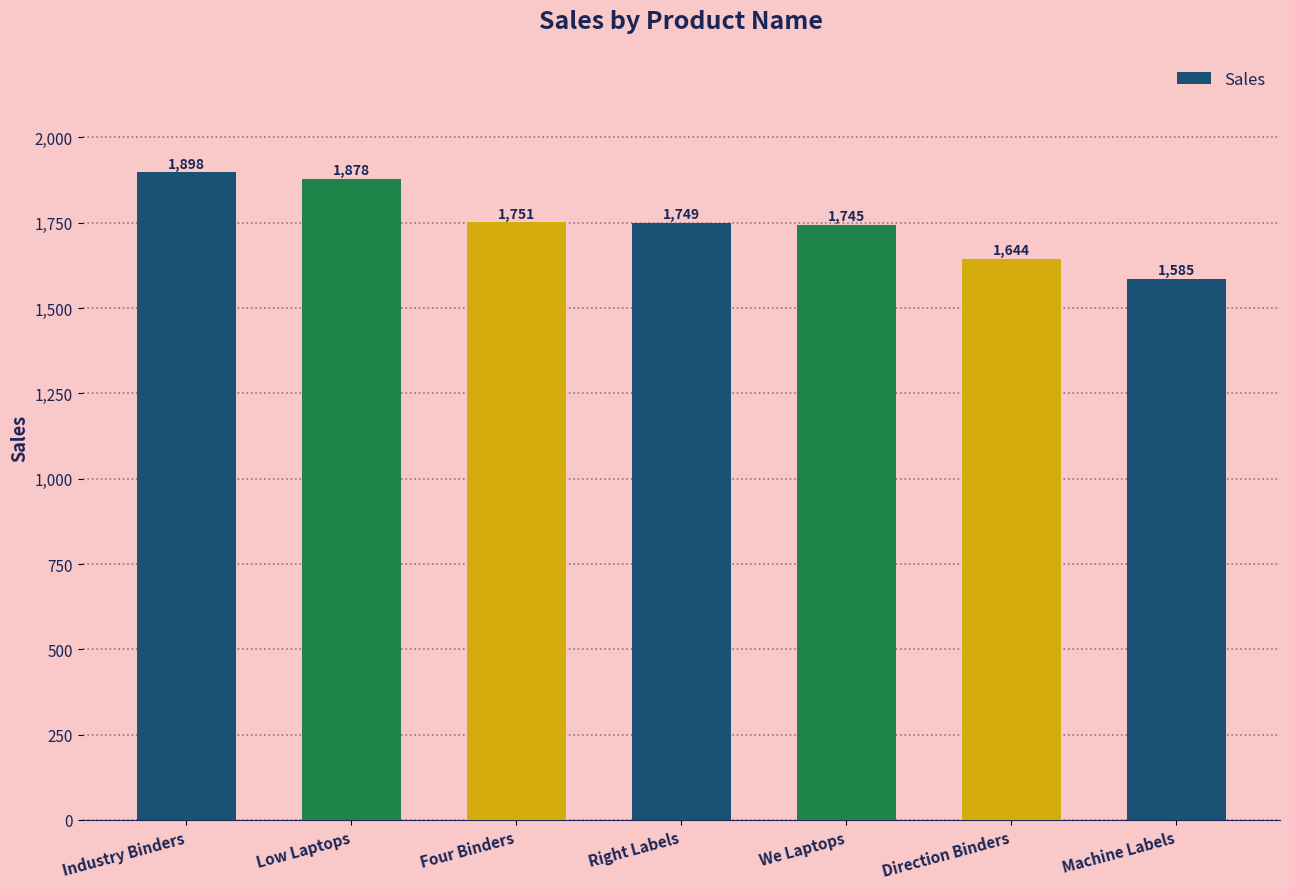

What is the ratio of the value at Low Laptops to the value at Machine Labels?

1.2